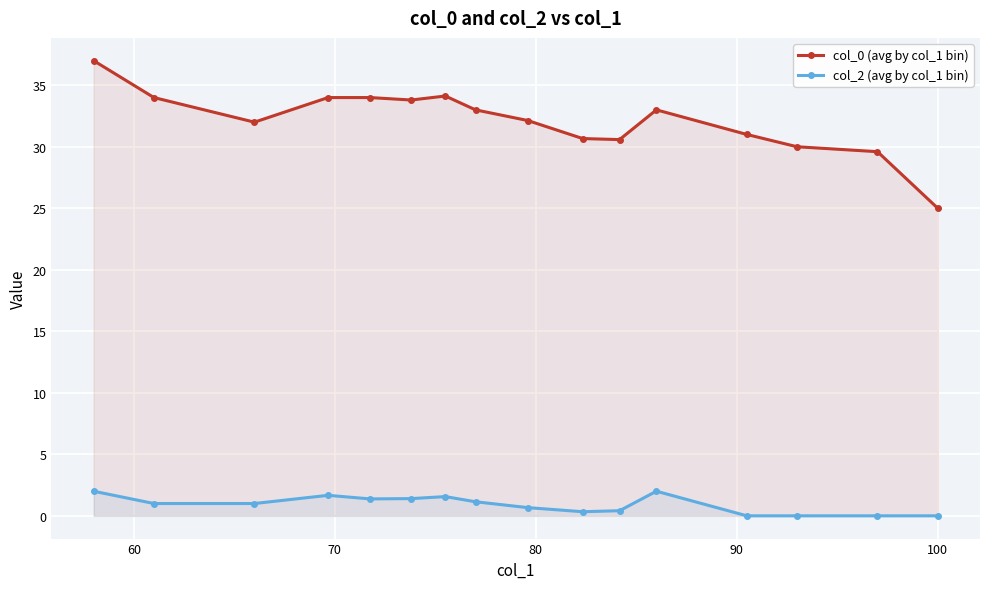

What is the maximum value shown in the chart?

37.0